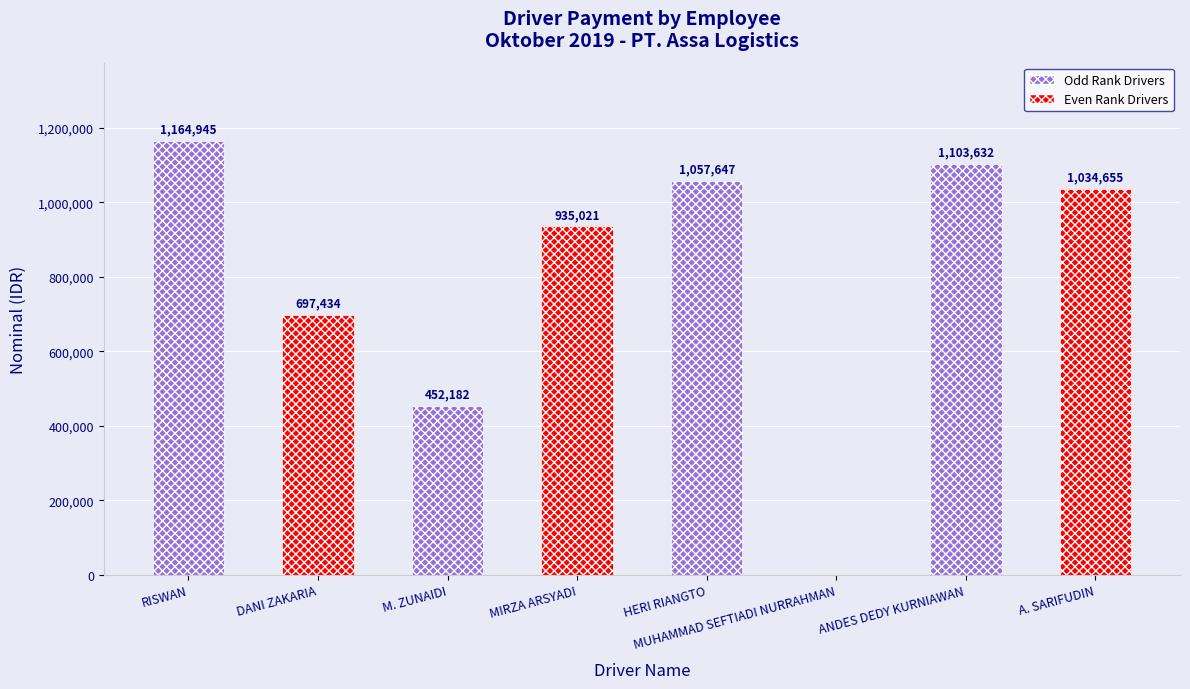

What is the value of the 5th bar from the left?

1057647